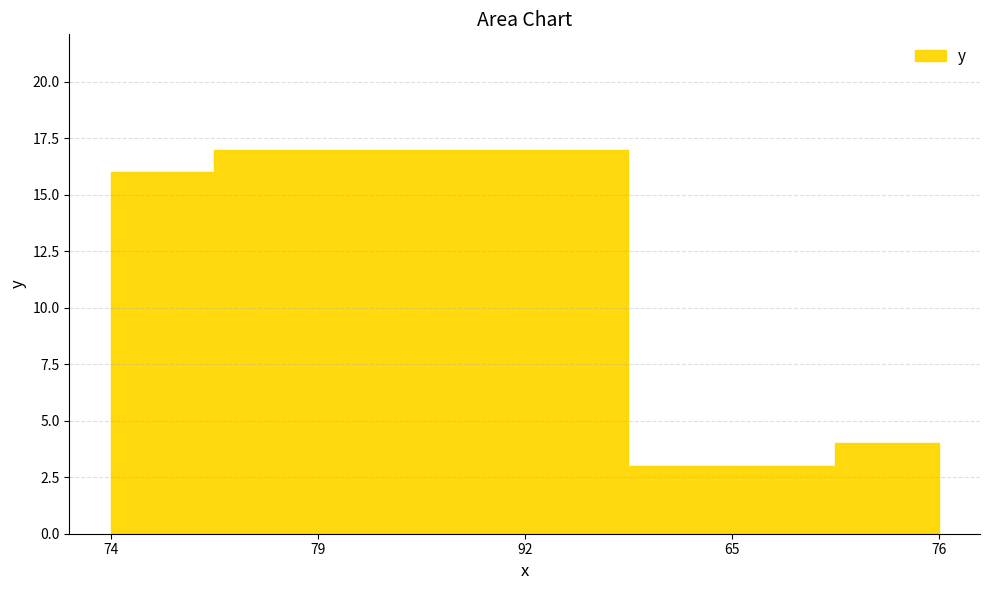

Reading left to right, what are all the values shown in this chart?

16	17	17	3	4